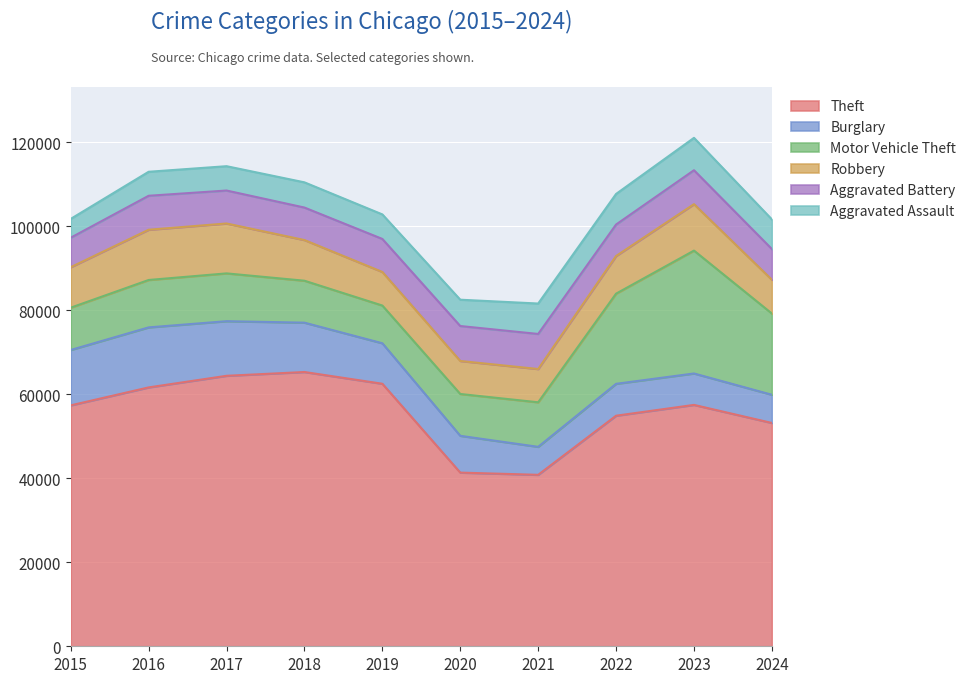

Which series has the widest spread of values?

Theft